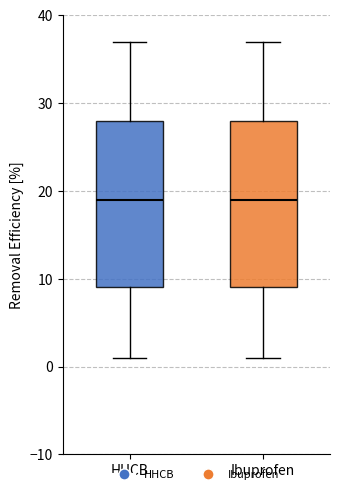

Reading left to right, read every box against the y-axis: the position of its median line, the range the box covers, and the ends of its whiskers. The values are not printed on the chart, so give them approximately, as read against the axis.

HHCB: median 19, box 9 to 28, whiskers 1 to 37
Ibuprofen: median 19, box 9 to 28, whiskers 1 to 37